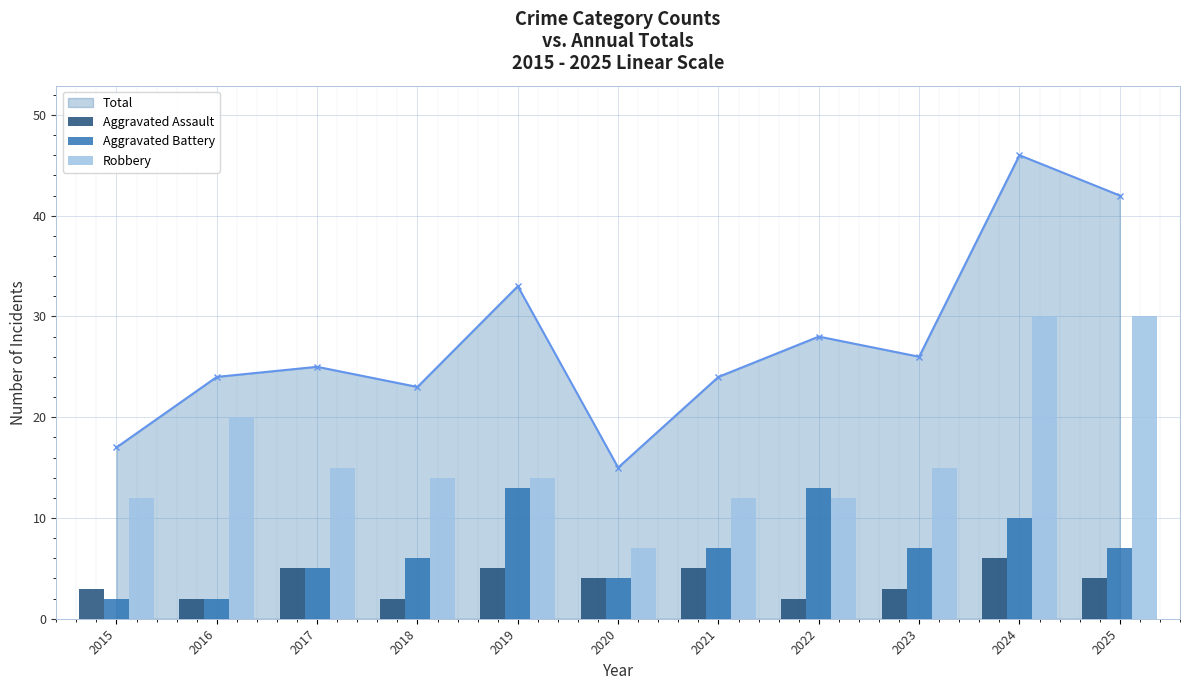

What is the difference between the Aggravated Battery values at 2016 and 2019?

11